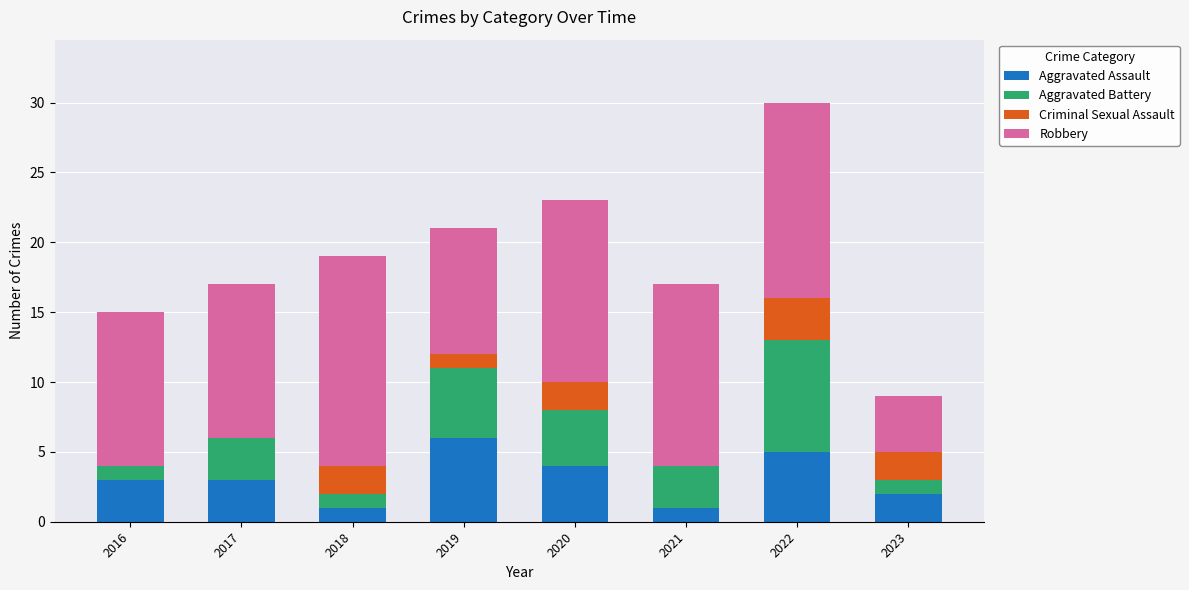

Which category has the highest value in the Aggravated Assault series?

2019